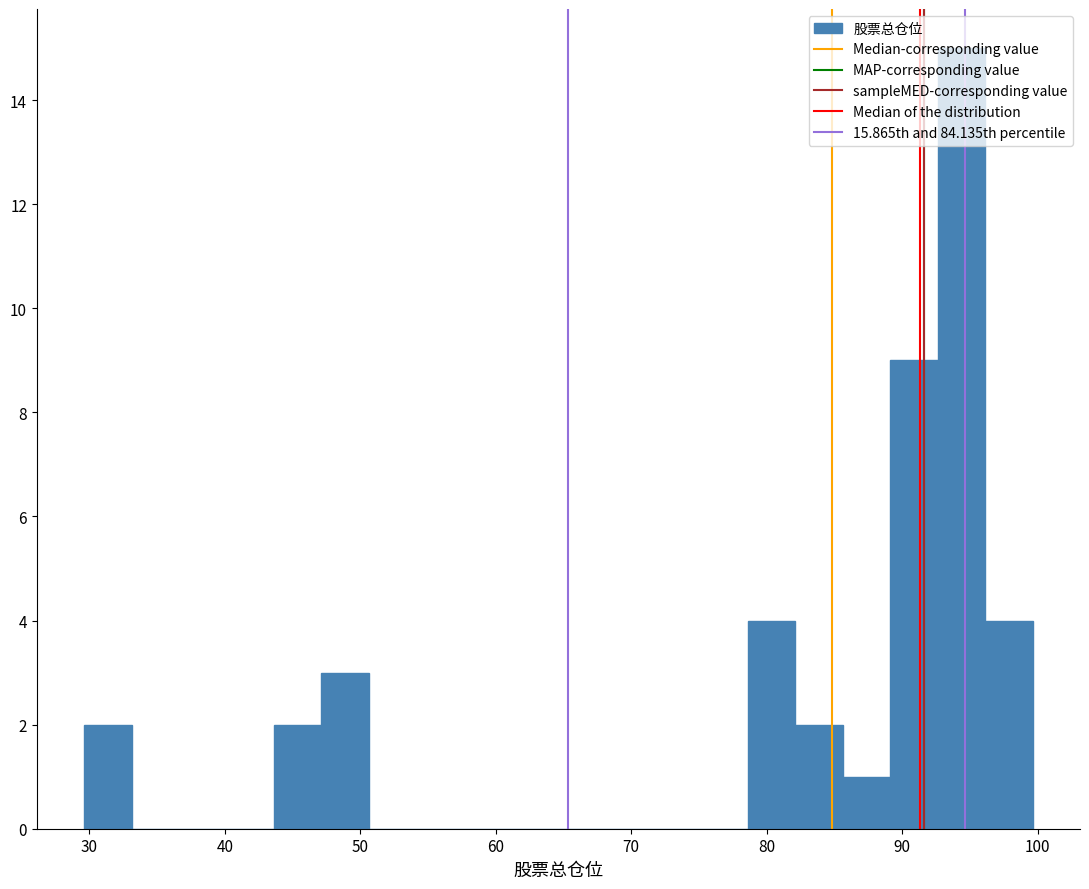

Read against the x-axis, roughly where is the centre of the tallest bar?

94